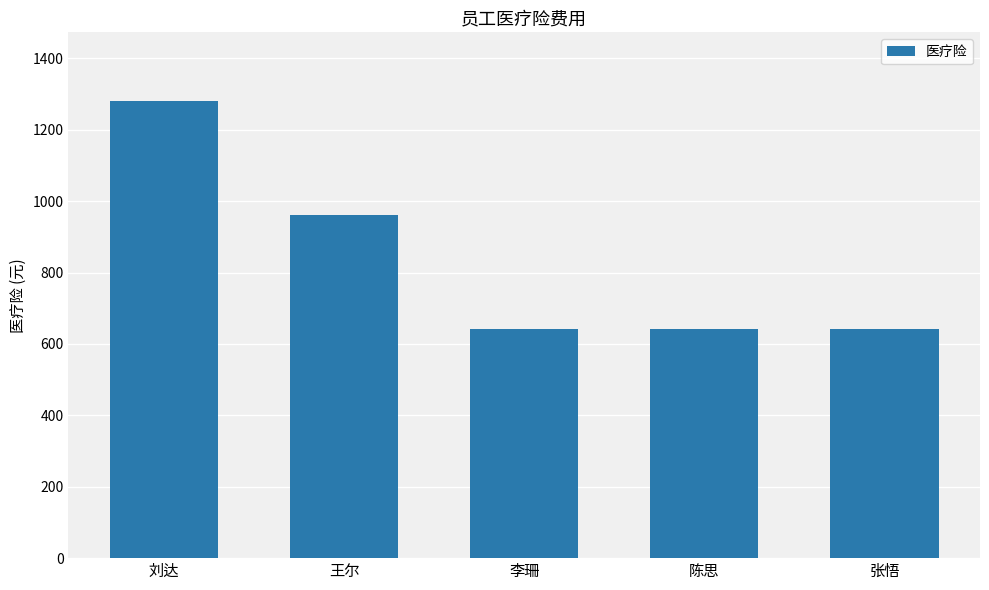

Which has a higher value, 李珊 or 刘达?

刘达